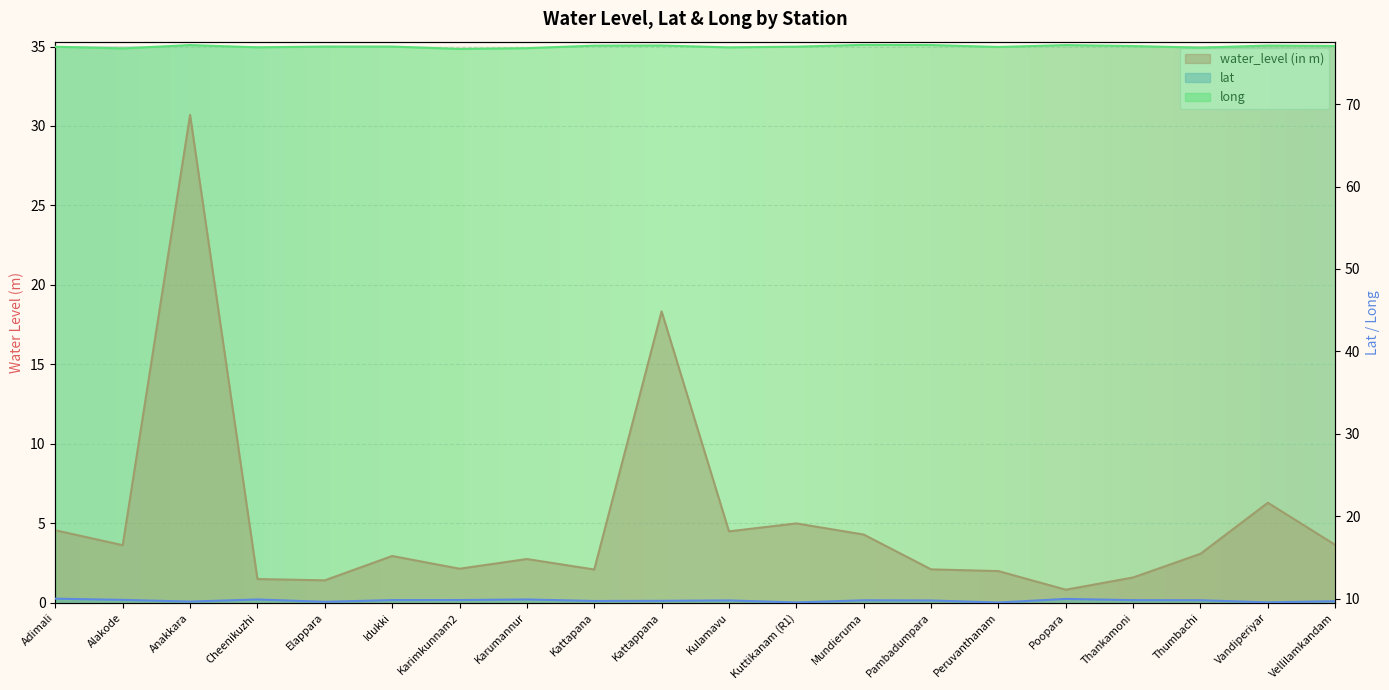

Reading right to left, what are all the values shown in this chart?

water_level (in m): 3.6	6.3	3.1	1.6	0.8	2.0	2.1	4.3	5.0	4.5	18.3	2.1	2.8	2.1	3.0	1.4	1.5	30.7	3.6	4.6
lat: 9.7	9.6	9.8	9.8	10.0	9.5	9.8	9.8	9.6	9.8	9.8	9.7	9.9	9.8	9.8	9.6	9.9	9.7	9.9	10.0
long: 77.0	77.1	76.8	77.0	77.2	76.9	77.2	77.2	77.0	76.9	77.1	77.1	76.8	76.7	77.0	77.0	76.9	77.2	76.8	77.0